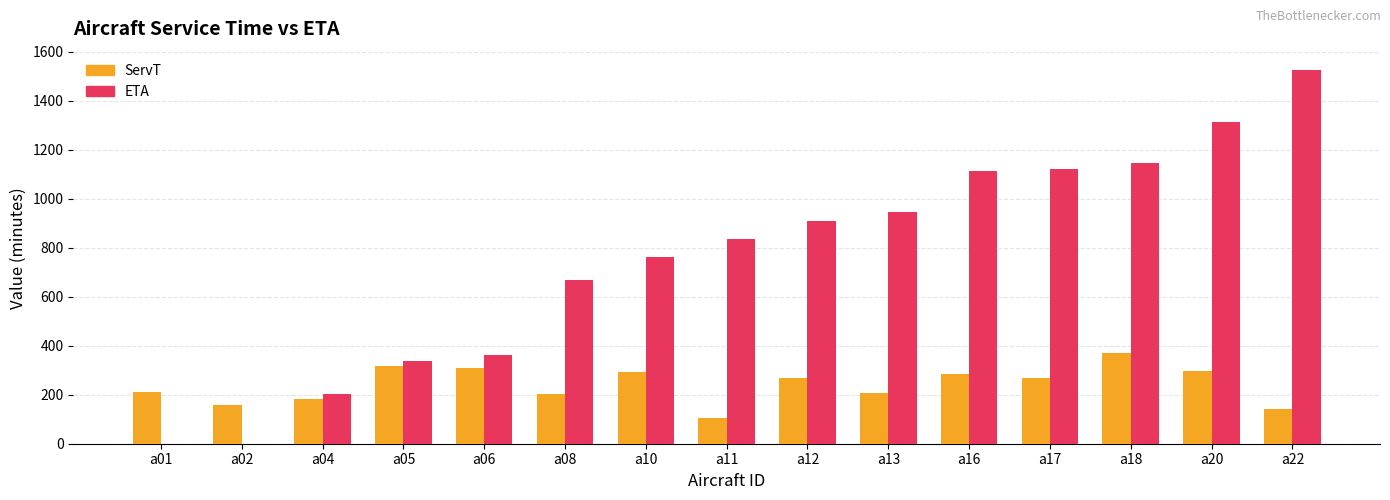

What is the sum of all ETA values?

11245.9